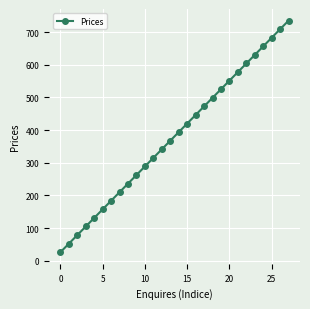

What is the greatest value displayed?

735.0